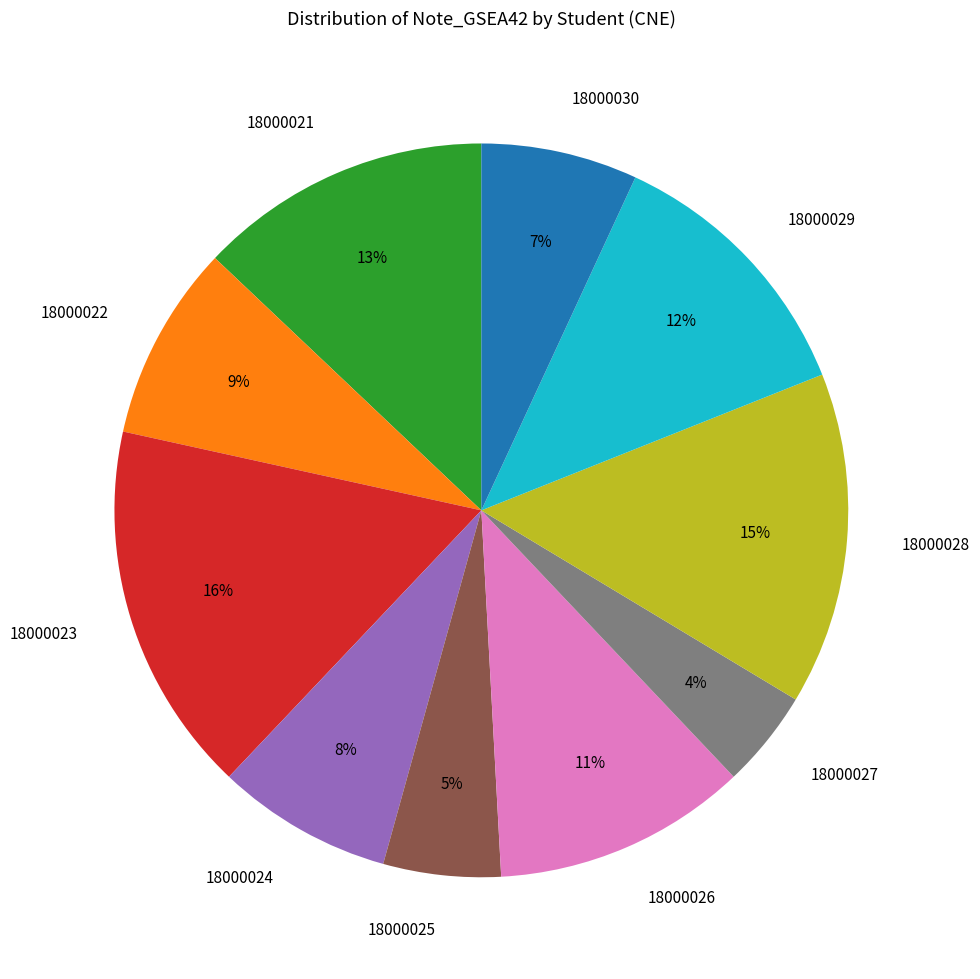

Combined, do 18000023 and 18000021 account for over 50%?

No